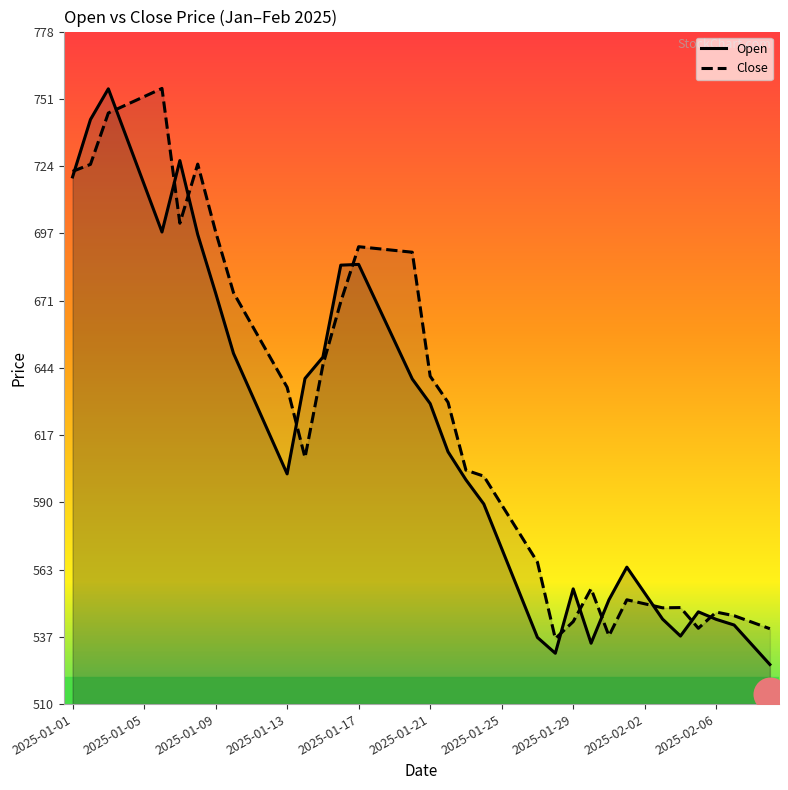

What is the total value across all series at 19?

1329.1